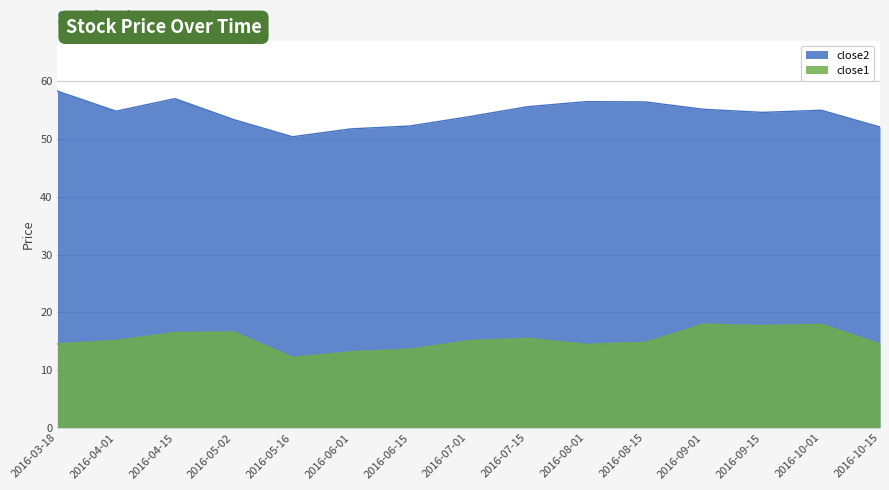

What is the greatest value displayed?

58.3